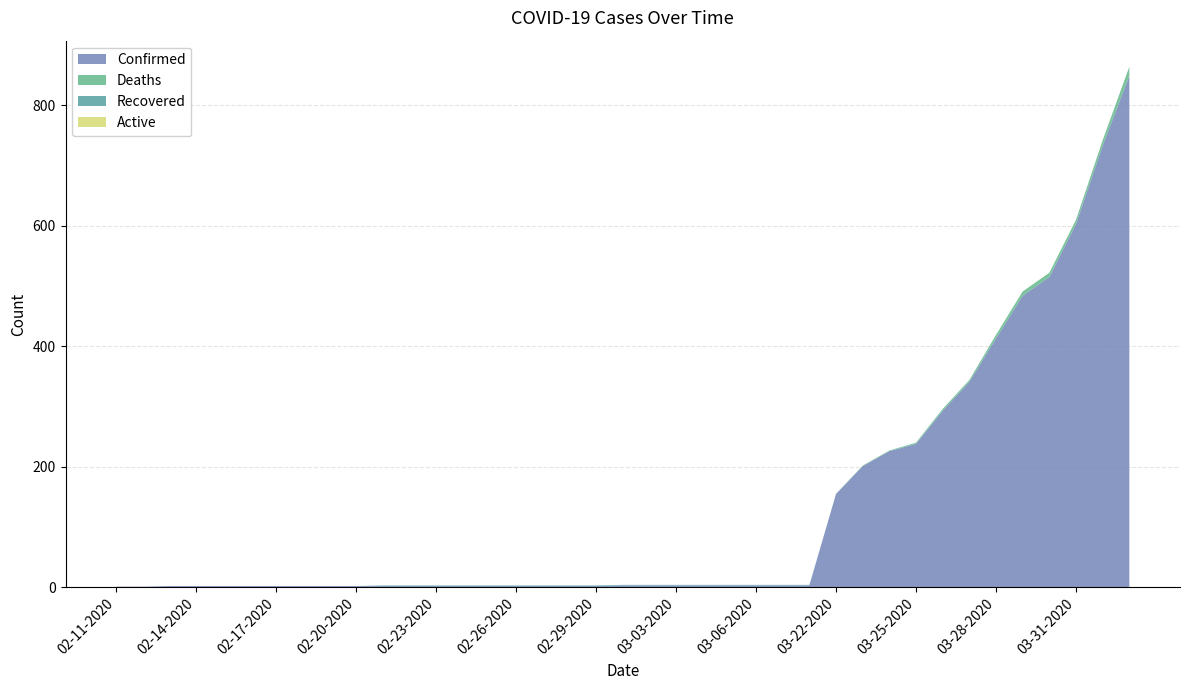

Reading left to right, transcribe all the data shown in this chart.

Confirmed: 1	1	2	2	2	2	2	2	2	2	2	2	2	2	2	2	2	2	2	3	3	3	3	3	3	3	3	155	201	226	238	293	341	413	484	515	603	733	849
Deaths: 0	0	0	0	0	0	0	0	0	0	0	0	0	0	0	0	0	0	0	0	0	0	0	0	0	0	0	0	1	1	2	3	3	6	7	7	7	9	15
Recovered: 0	0	0	0	0	0	0	0	0	0	1	1	1	1	1	1	1	1	1	1	1	1	1	1	1	1	1	0	0	0	0	0	0	0	0	0	0	0	0
Active: 0	0	0	0	0	0	0	0	0	0	0	0	0	0	0	0	0	0	0	0	0	0	0	0	0	0	0	0	0	0	0	0	0	0	0	0	0	0	0